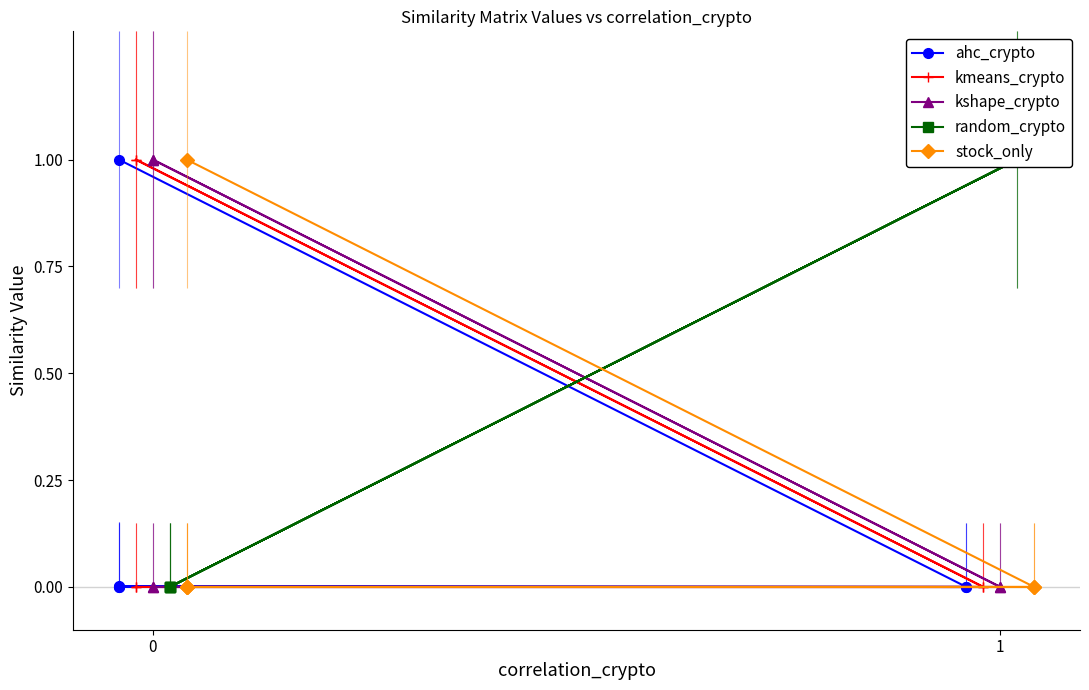

True or false: ahc_crypto has a value of 0.0 at 3.

False